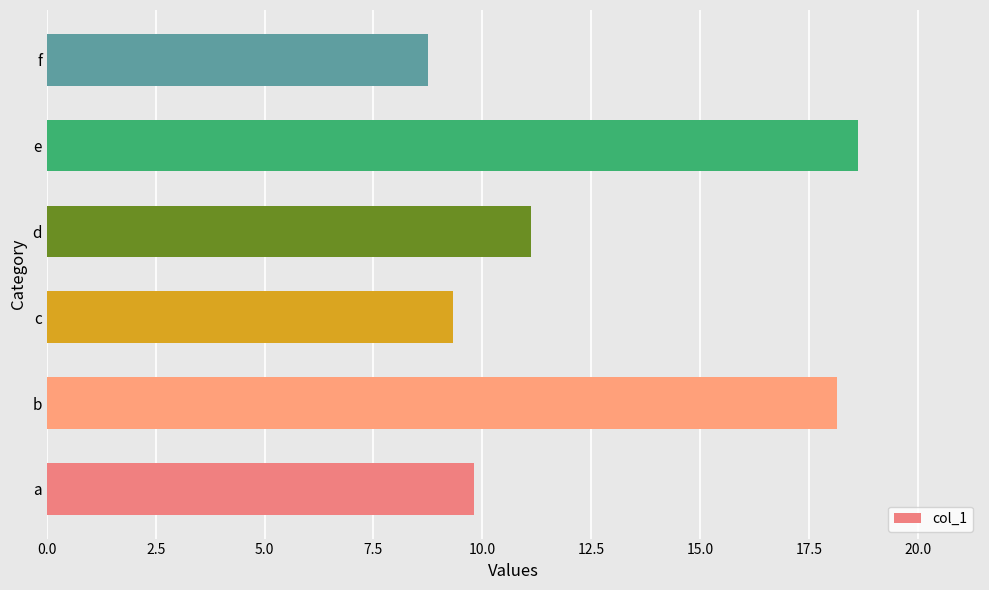

Reading bottom to top, extract all data points from this chart.

a=9.8	b=18.1	c=9.3	d=11.1	e=18.6	f=8.8